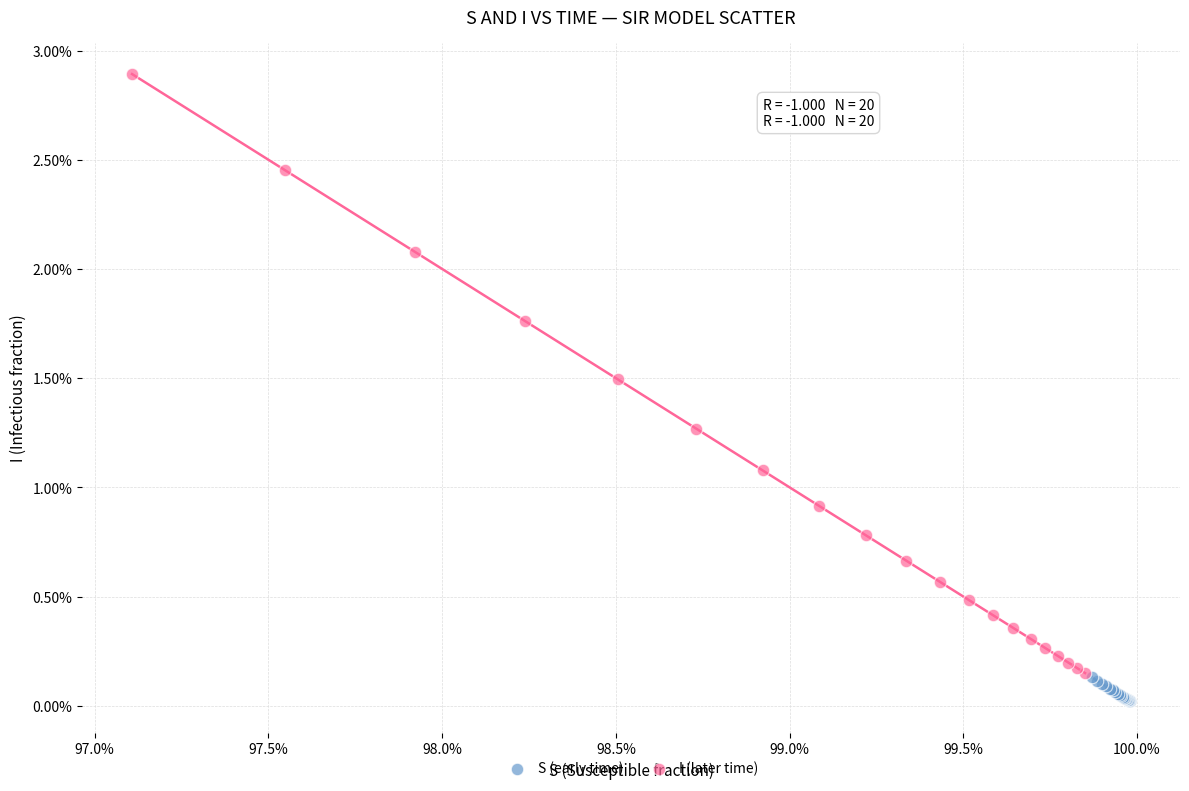

Which series contains the lowest Y value?

S (early time)